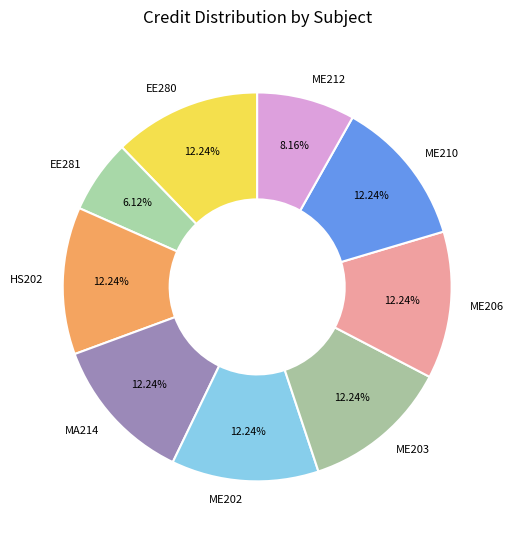

The ME210 slice represents 12% of the pie. True or false?

True